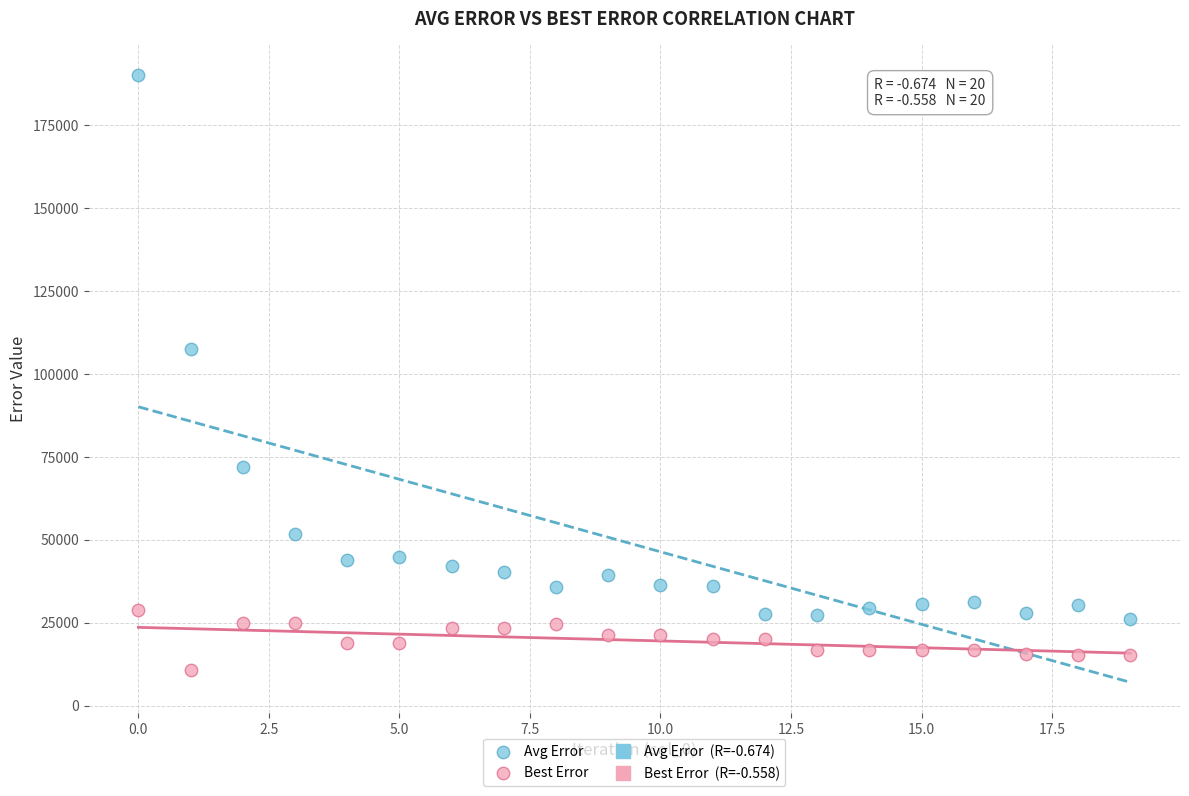

Which series has the largest Y range (max minus min)?

Avg Error